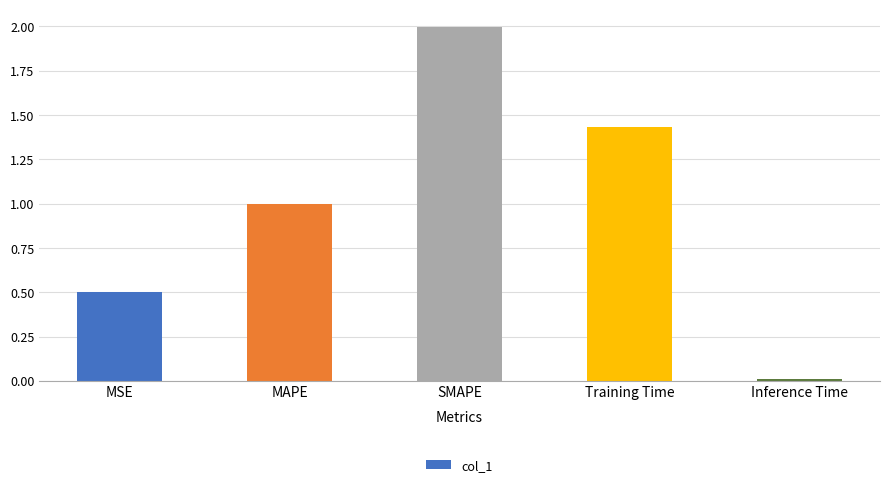

The chart shows a value of 0.5 at MSE. True or false?

True